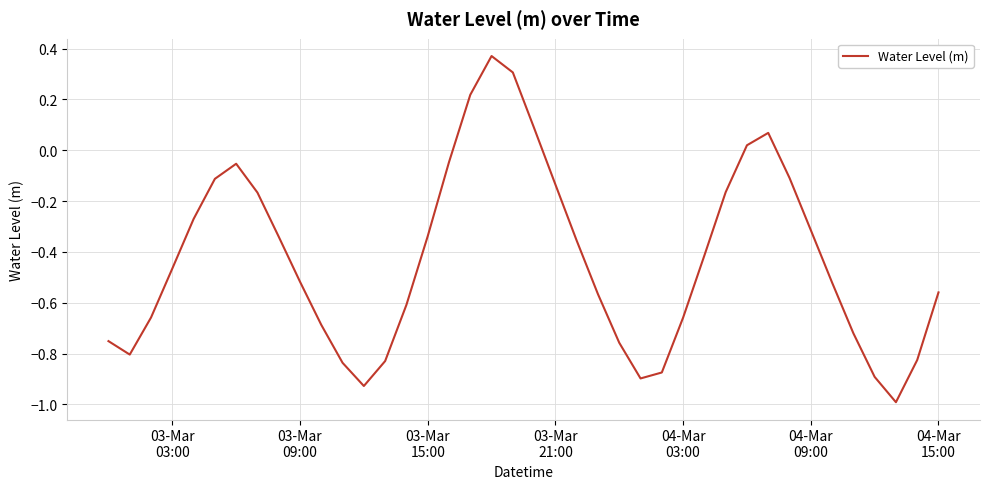

What is the minimum value shown in the chart?

-1.0